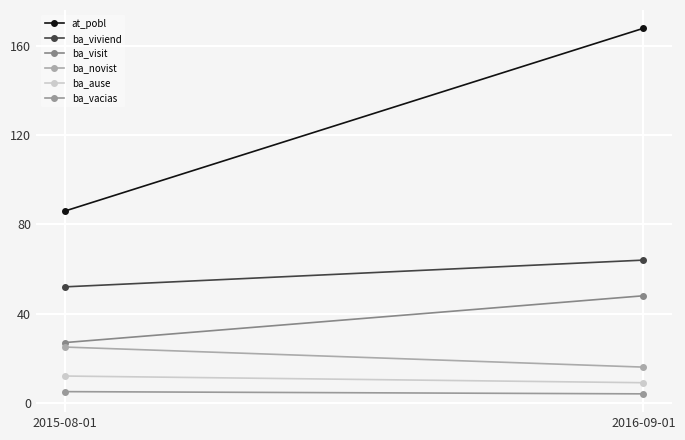

Which series changed the most between 2015-08-01 and 2016-09-01?

at_pobl